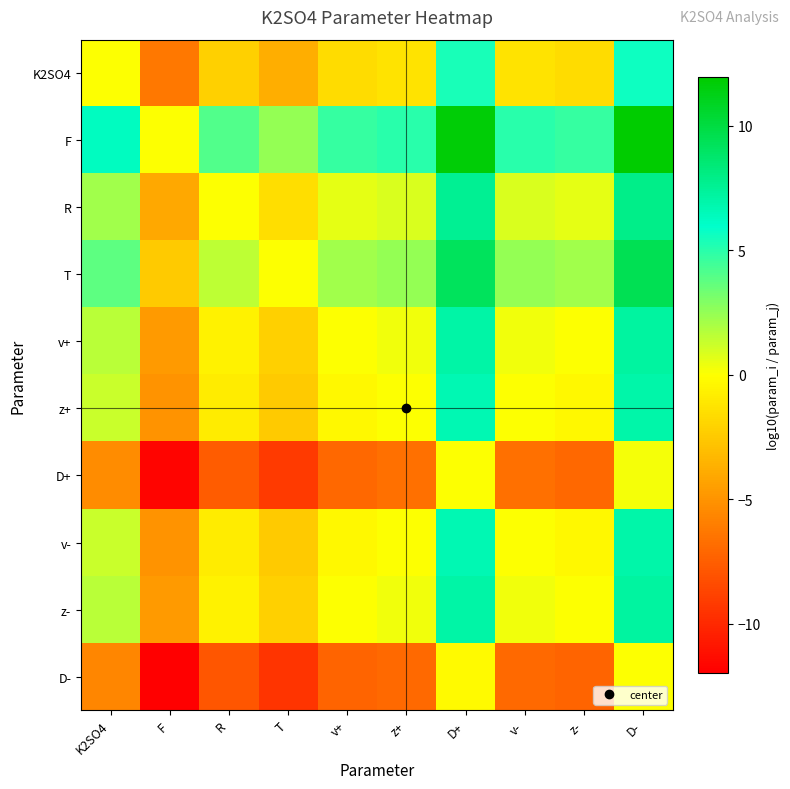

Reading left to right, transcribe all the data shown in this chart.

K2SO4: K2SO4=0.0	F=-6.3	R=-2.2	T=-3.8	v+=-1.6	z+=-1.3	D+=5.4	v-=-1.3	z-=-1.6	D-=5.7
F: K2SO4=6.3	F=0.0	R=4.1	T=2.5	v+=4.7	z+=5.0	D+=11.7	v-=5.0	z-=4.7	D-=12.0
R: K2SO4=2.2	F=-4.1	R=0.0	T=-1.6	v+=0.6	z+=0.9	D+=7.6	v-=0.9	z-=0.6	D-=7.9
T: K2SO4=3.8	F=-2.5	R=1.6	T=0.0	v+=2.2	z+=2.5	D+=9.2	v-=2.5	z-=2.2	D-=9.4
v+: K2SO4=1.6	F=-4.7	R=-0.6	T=-2.2	v+=0.0	z+=0.3	D+=7.0	v-=0.3	z-=0.0	D-=7.3
z+: K2SO4=1.3	F=-5.0	R=-0.9	T=-2.5	v+=-0.3	z+=0.0	D+=6.7	v-=0.0	z-=-0.3	D-=7.0
D+: K2SO4=-5.4	F=-11.7	R=-7.6	T=-9.2	v+=-7.0	z+=-6.7	D+=0.0	v-=-6.7	z-=-7.0	D-=0.3
v-: K2SO4=1.3	F=-5.0	R=-0.9	T=-2.5	v+=-0.3	z+=0.0	D+=6.7	v-=0.0	z-=-0.3	D-=7.0
z-: K2SO4=1.6	F=-4.7	R=-0.6	T=-2.2	v+=0.0	z+=0.3	D+=7.0	v-=0.3	z-=0.0	D-=7.3
D-: K2SO4=-5.7	F=-12.0	R=-7.9	T=-9.4	v+=-7.3	z+=-7.0	D+=-0.3	v-=-7.0	z-=-7.3	D-=0.0